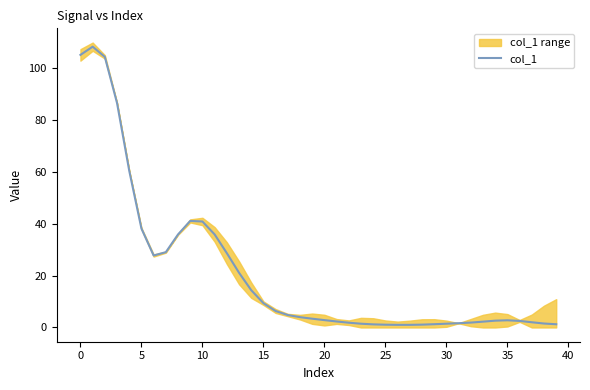

What is the difference between the maximum and minimum values?

107.2